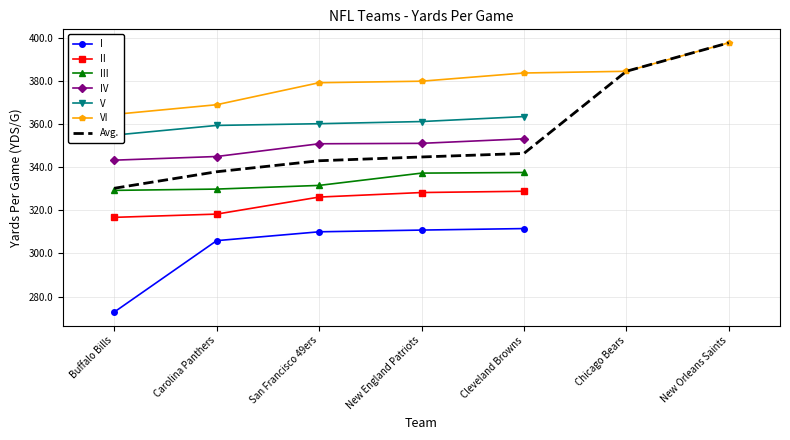

What is the value of the III point at the 2nd from the left?

329.8